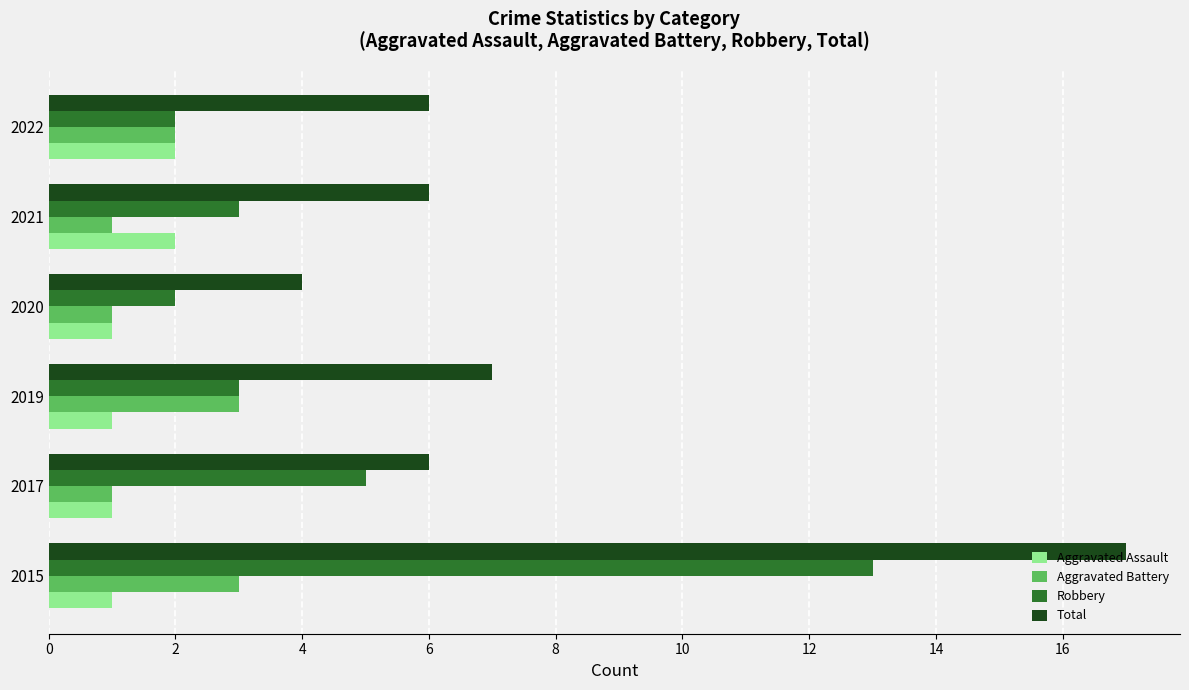

Is it true that Robbery equals 3 at 2021?

True